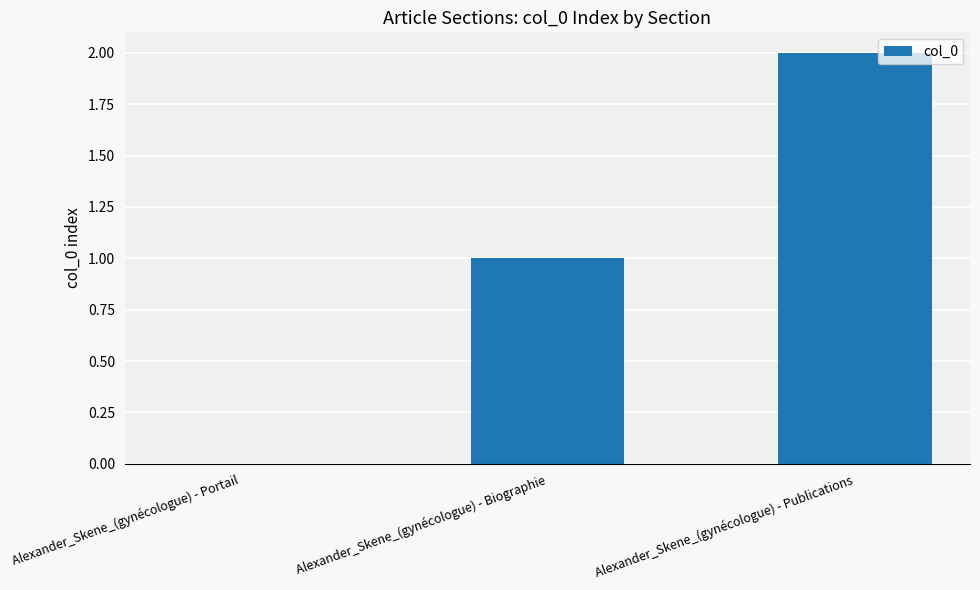

At which category does the chart reach its peak across all series?

Alexander_Skene_(gynécologue) - Publications